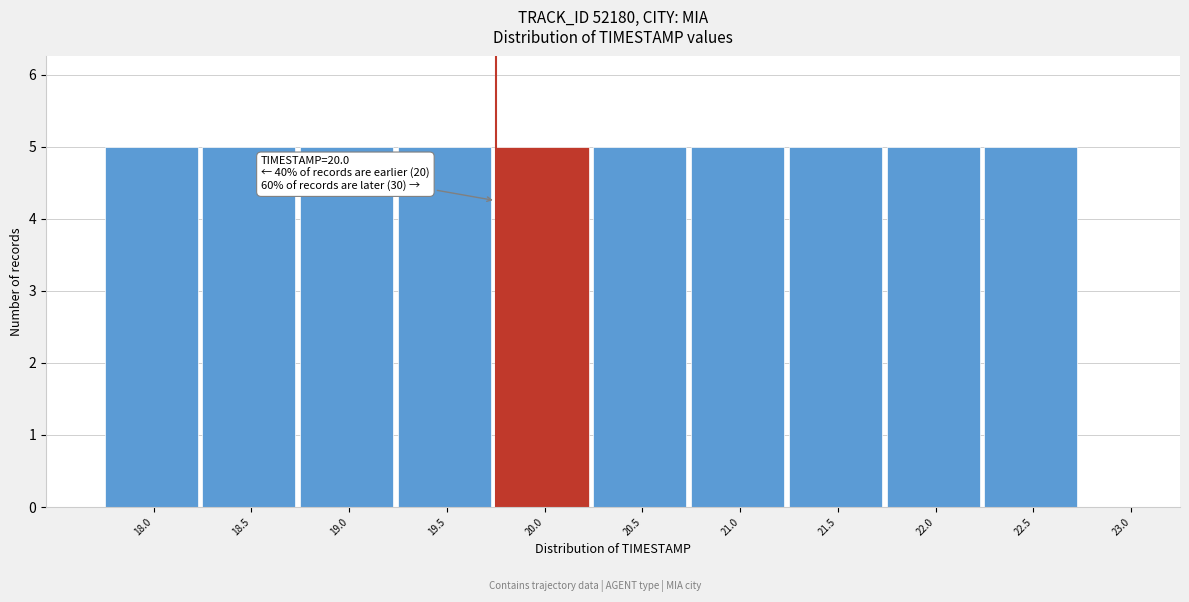

Reading left to right, extract all data points from this chart.

18.0=5	18.5=5	19.0=5	19.5=5	20.0=5	20.5=5	21.0=5	21.5=5	22.0=5	22.5=5	23.0=0